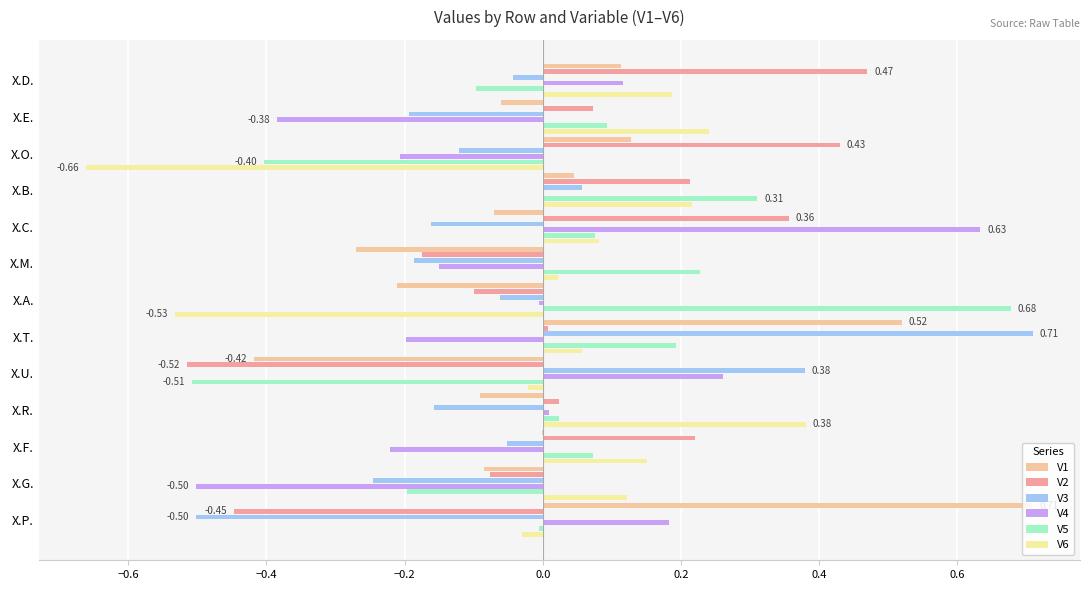

How many positive values does the V3 series have?

3